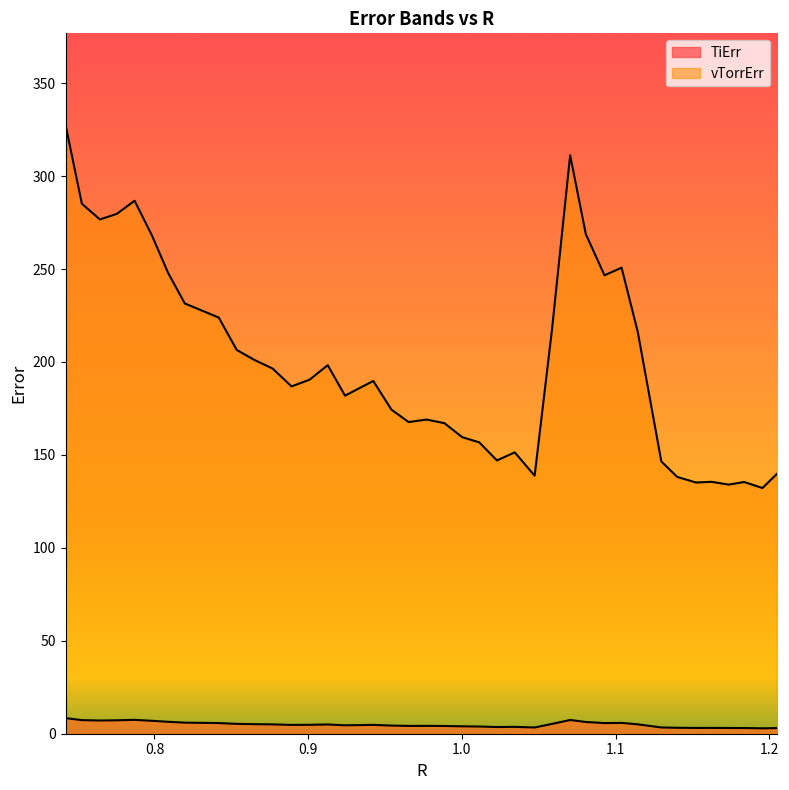

Does the chart display data point markers on the line(s)?

No